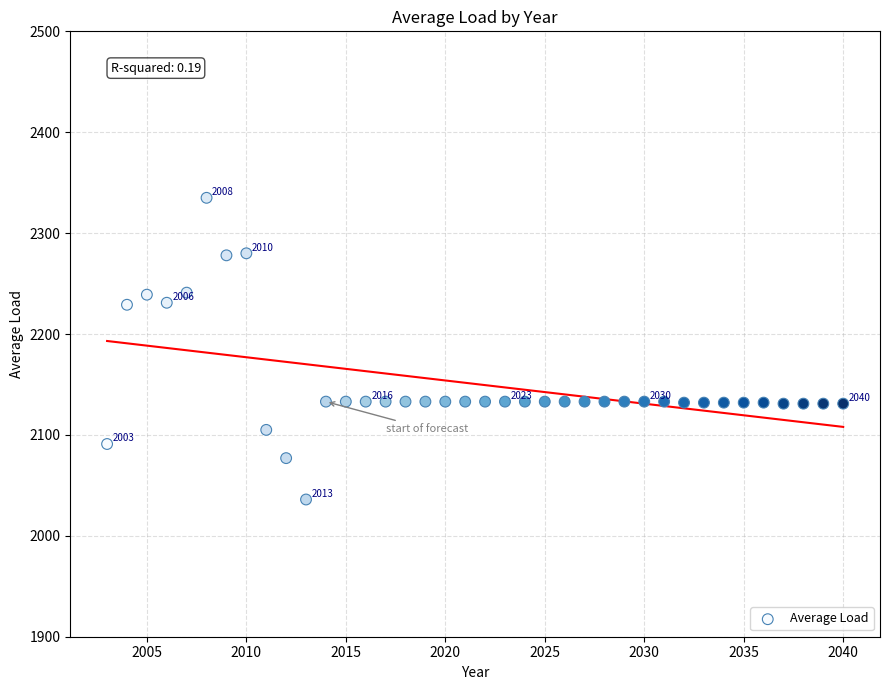

What is the range of X values (max minus min)?

37